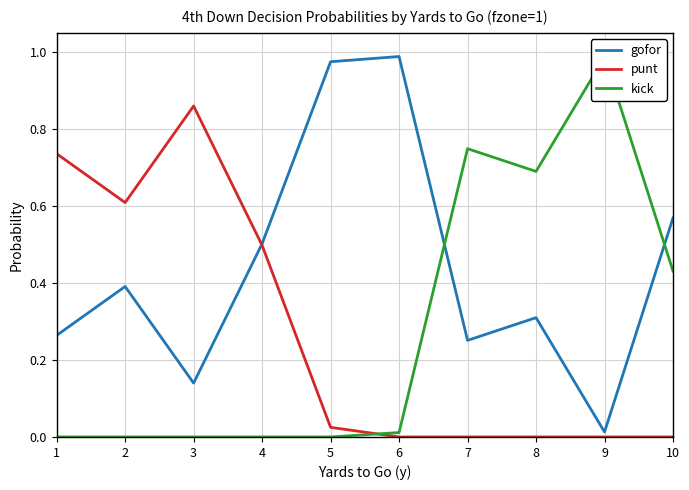

How many values in the kick series exceed 0?

5